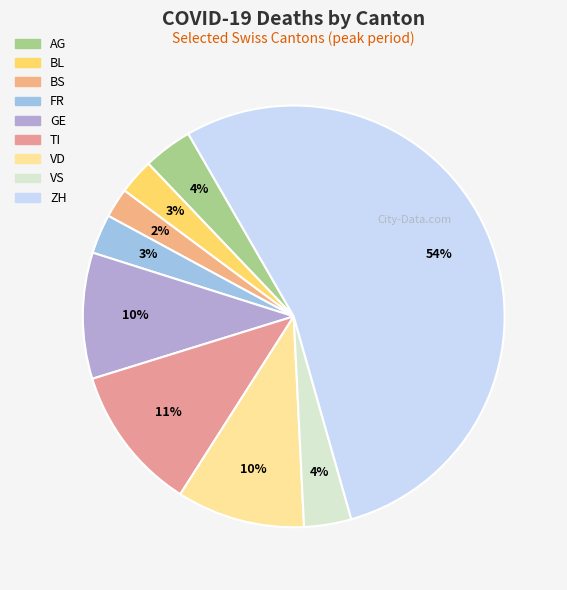

Is there a majority slice in this chart?

Yes